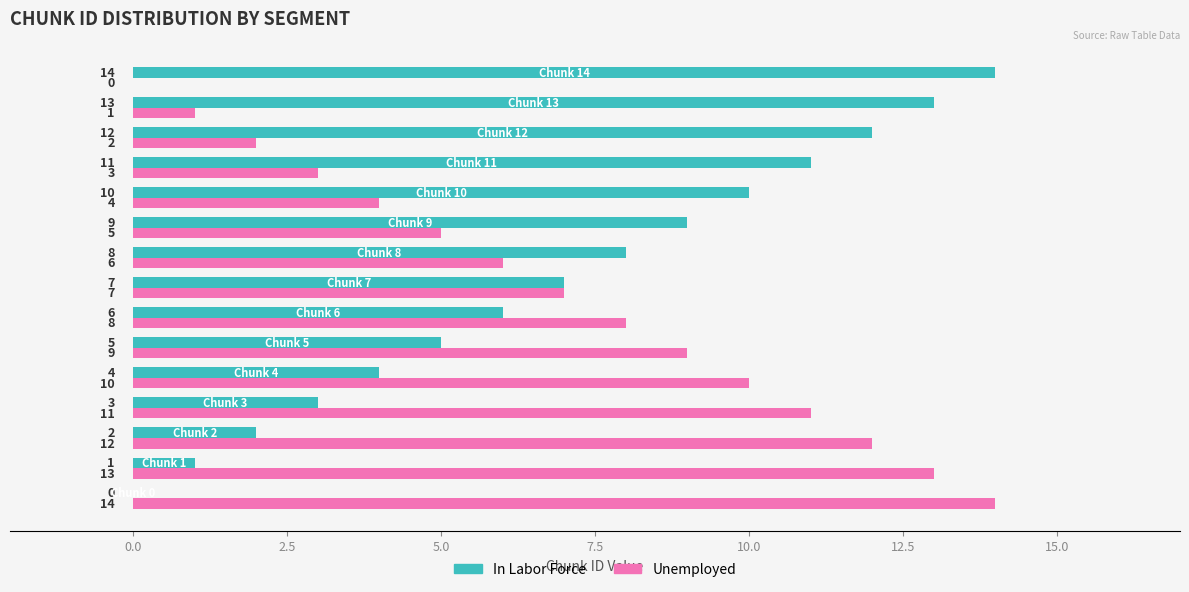

What is the sum of all In Labor Force values?

105